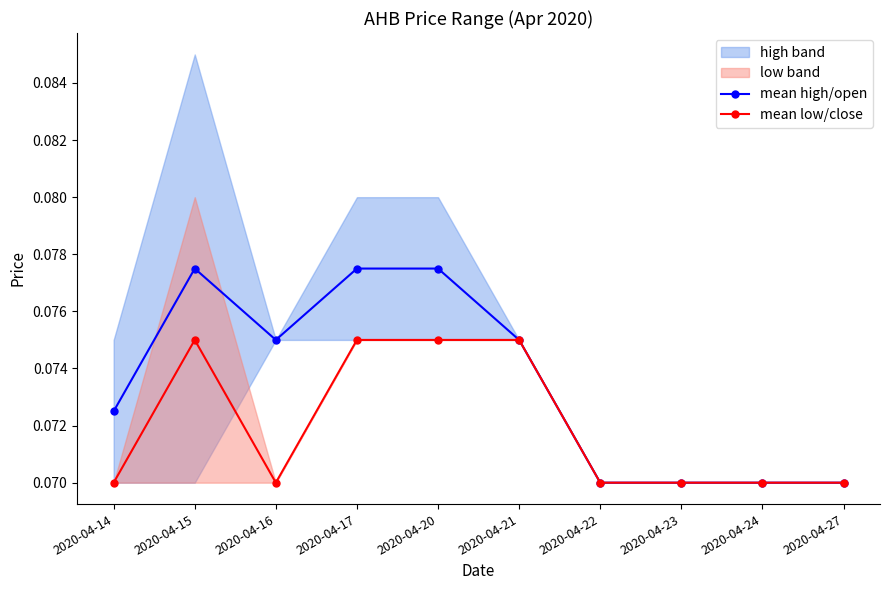

True or false: mean high/open and mean low/close intersect in this chart.

False